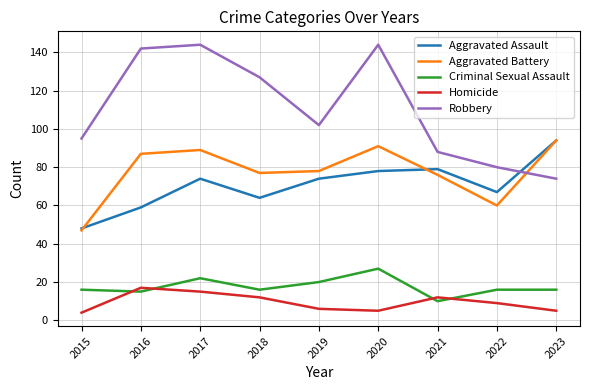

How many intersections are there between Homicide and Criminal Sexual Assault?

4